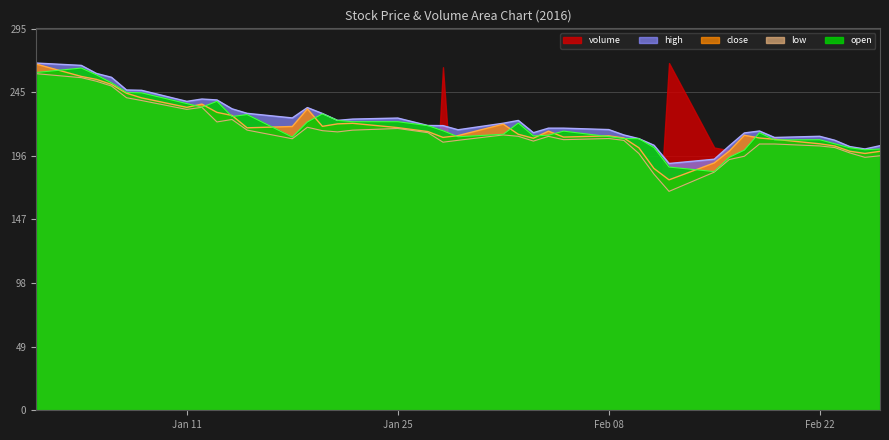

How many series are shown in this chart?

5